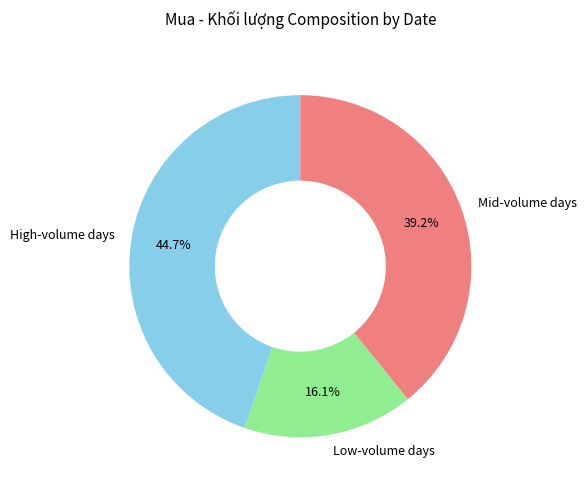

Which slice is the smallest?

Low-volume days